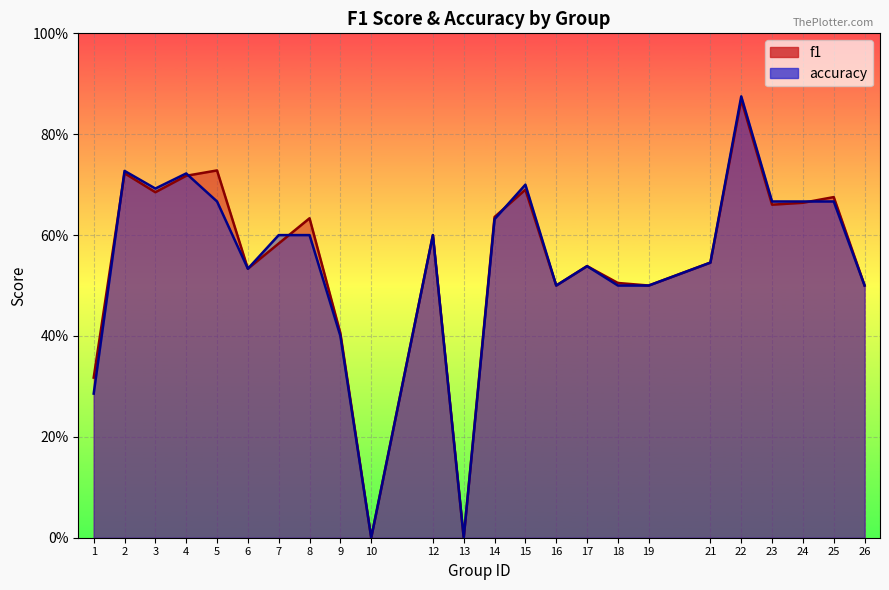

Where do f1 and accuracy first cross each other?

1 and 2